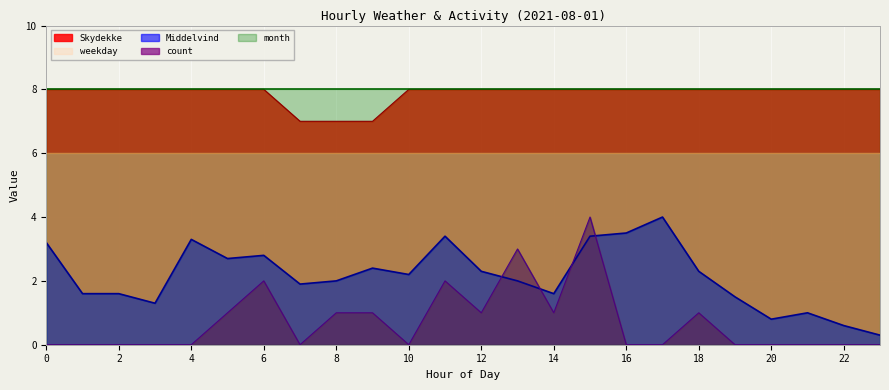

Which series has the largest range (max minus min)?

count